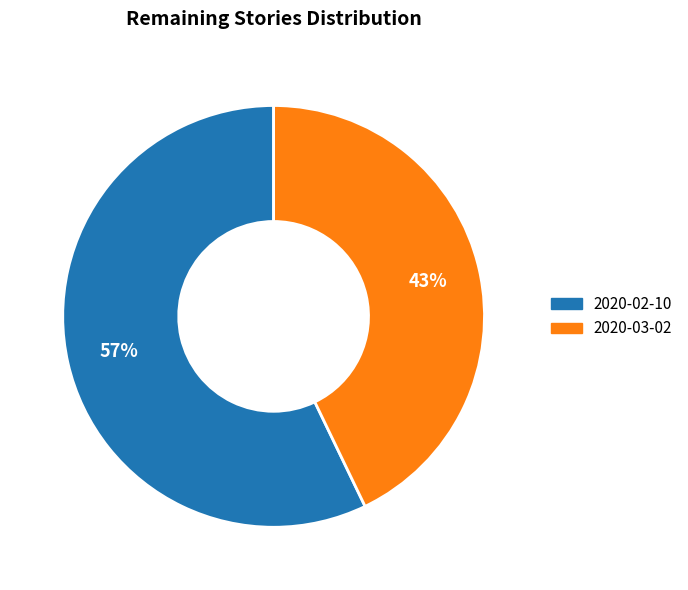

How many slices are in this pie chart?

2